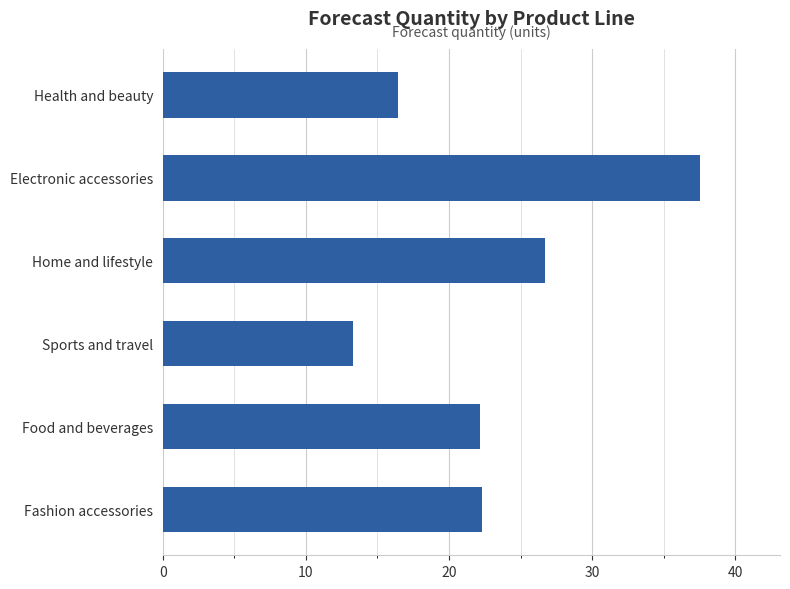

How many distinct data groups are displayed?

1